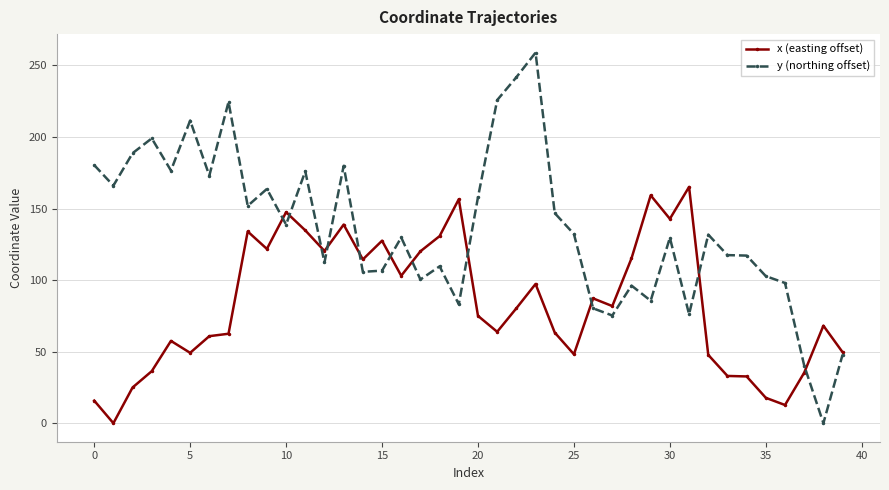

True or false: y (northing offset) has more than 1 points higher than both neighbors.

True